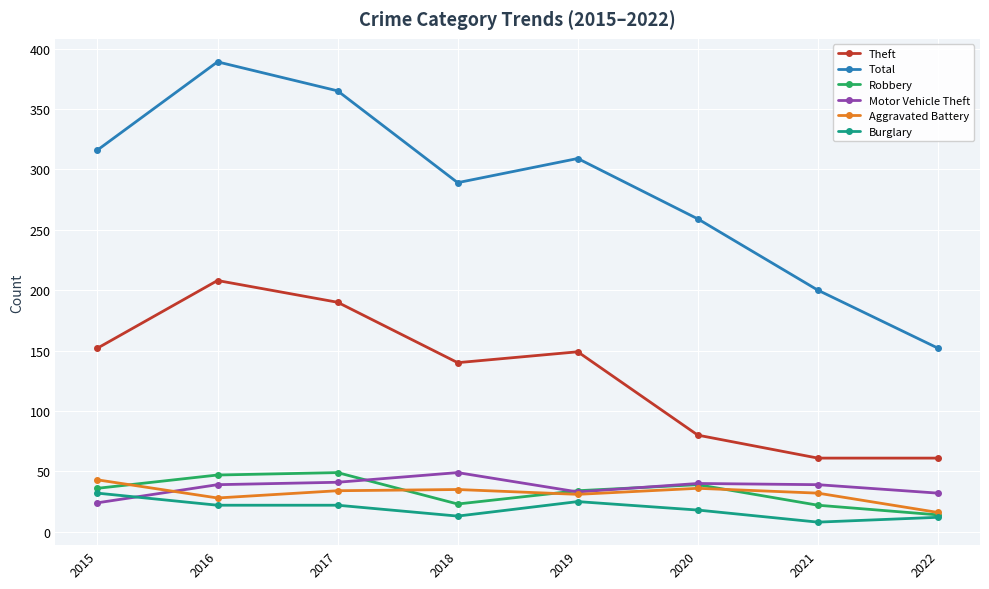

What is the difference between the highest and lowest values at 2019?

284